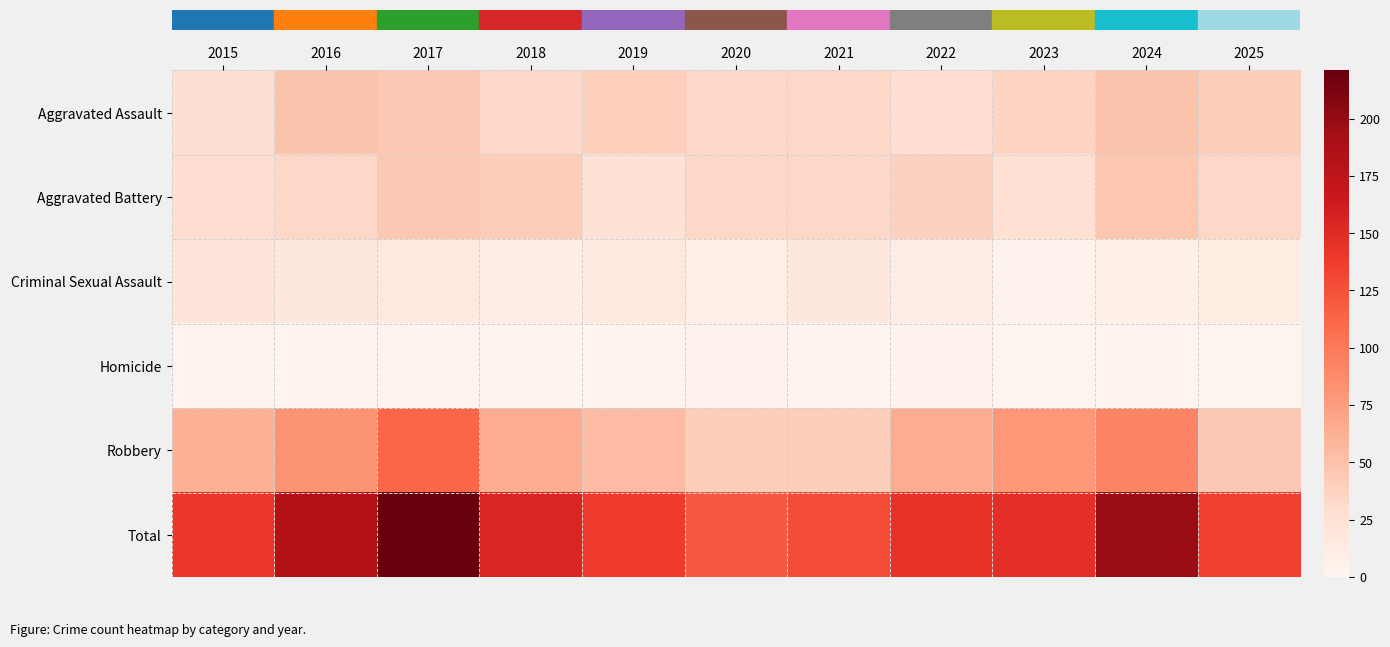

Reading right to left, extract all data points from this chart.

row_0: 41	49	37	29	33	33	40	34	45	49	27
row_1: 34	47	26	38	33	33	25	42	45	34	29
row_2: 12	8	4	10	18	9	15	11	16	17	20
row_3: 1	2	1	4	2	4	3	3	2	2	3
row_4: 45	92	79	64	41	41	55	64	113	82	62
row_5: 133	198	147	145	127	120	138	154	221	184	141